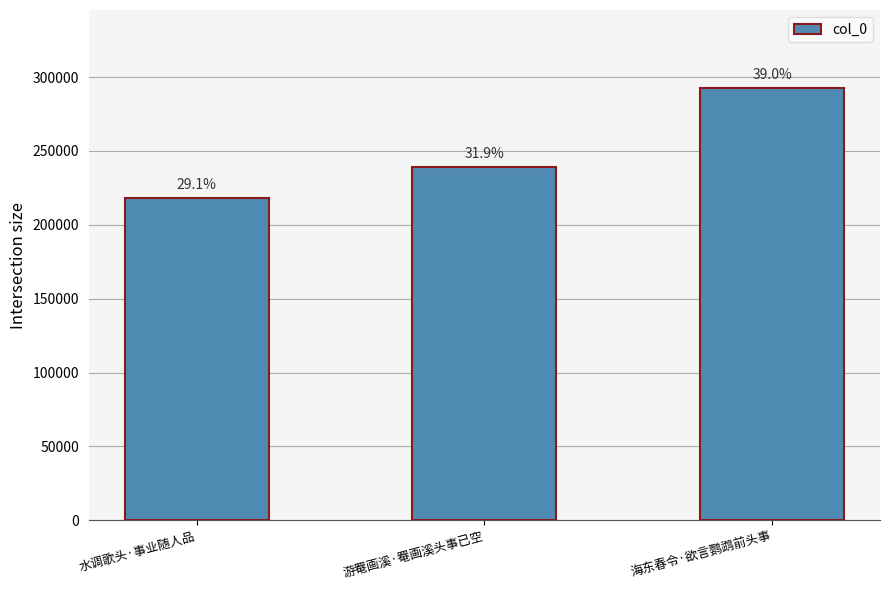

What is the difference between the maximum and second lowest values?

53463